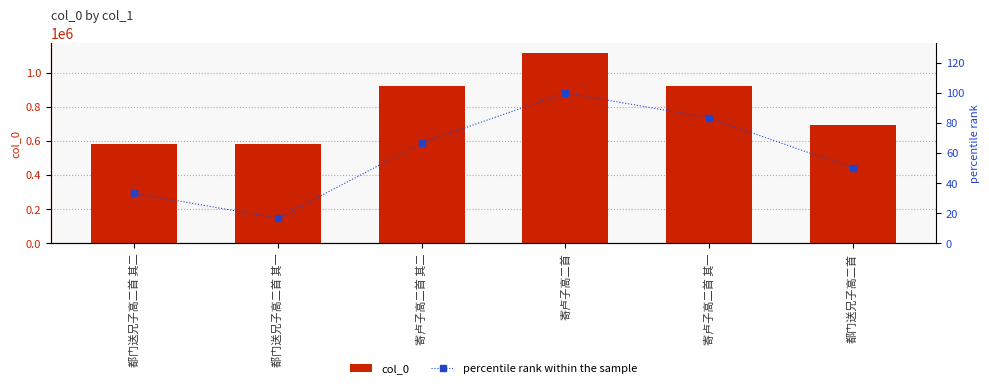

What is the label of the 6th bar from the right?

都门送兄子高二首 其二